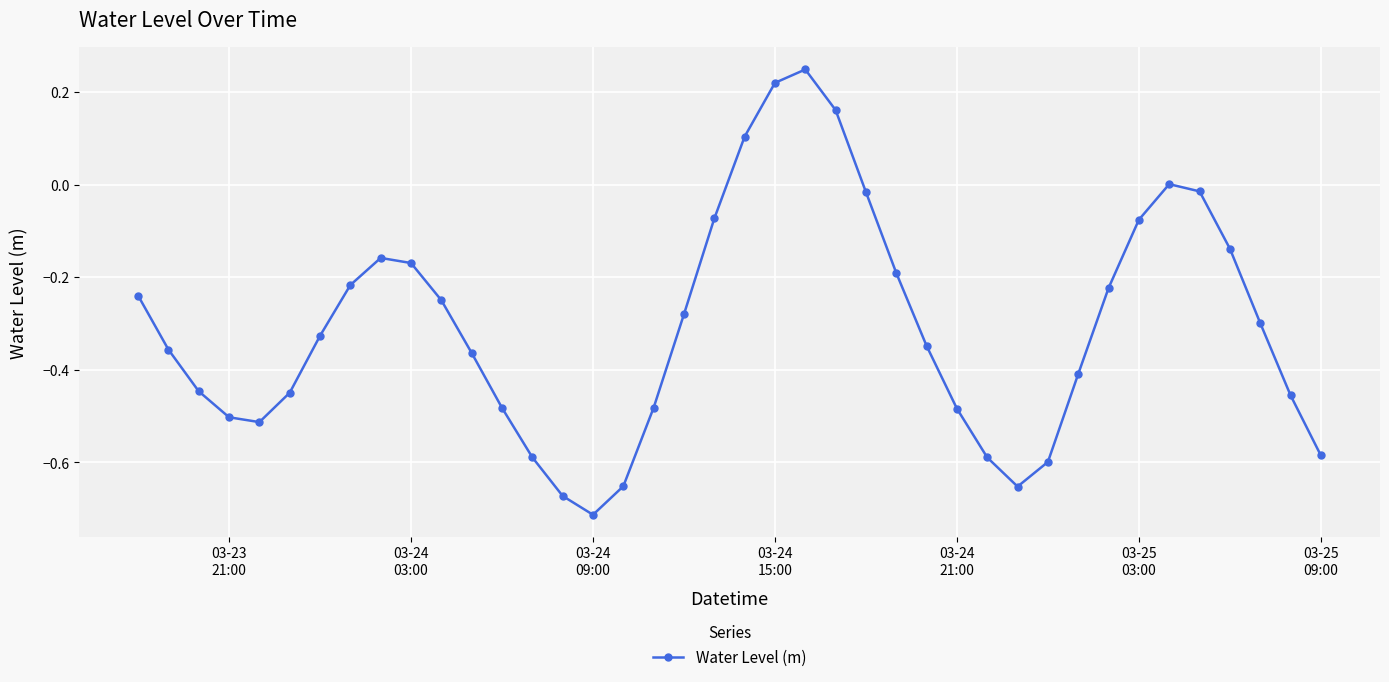

What is the difference between the maximum and second lowest values?

0.9